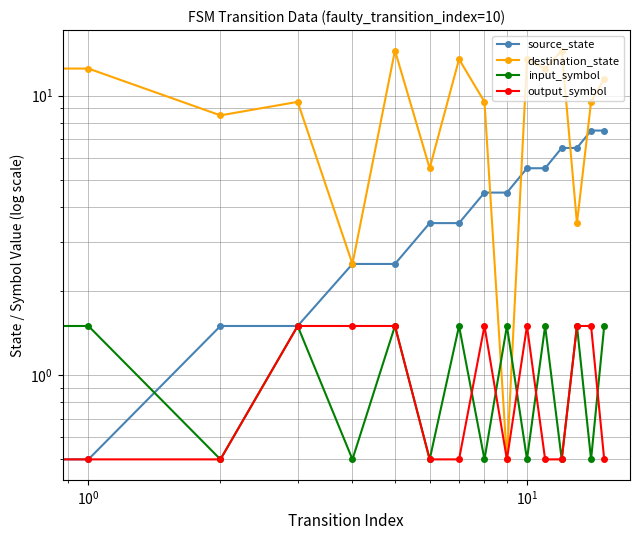

Between 15 and 9, which is larger?

15